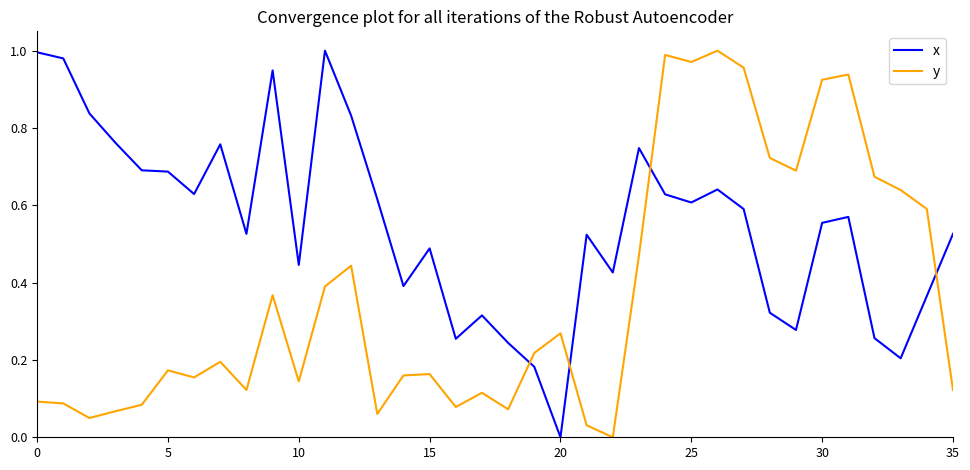

What is the sum of all x values?

19.8